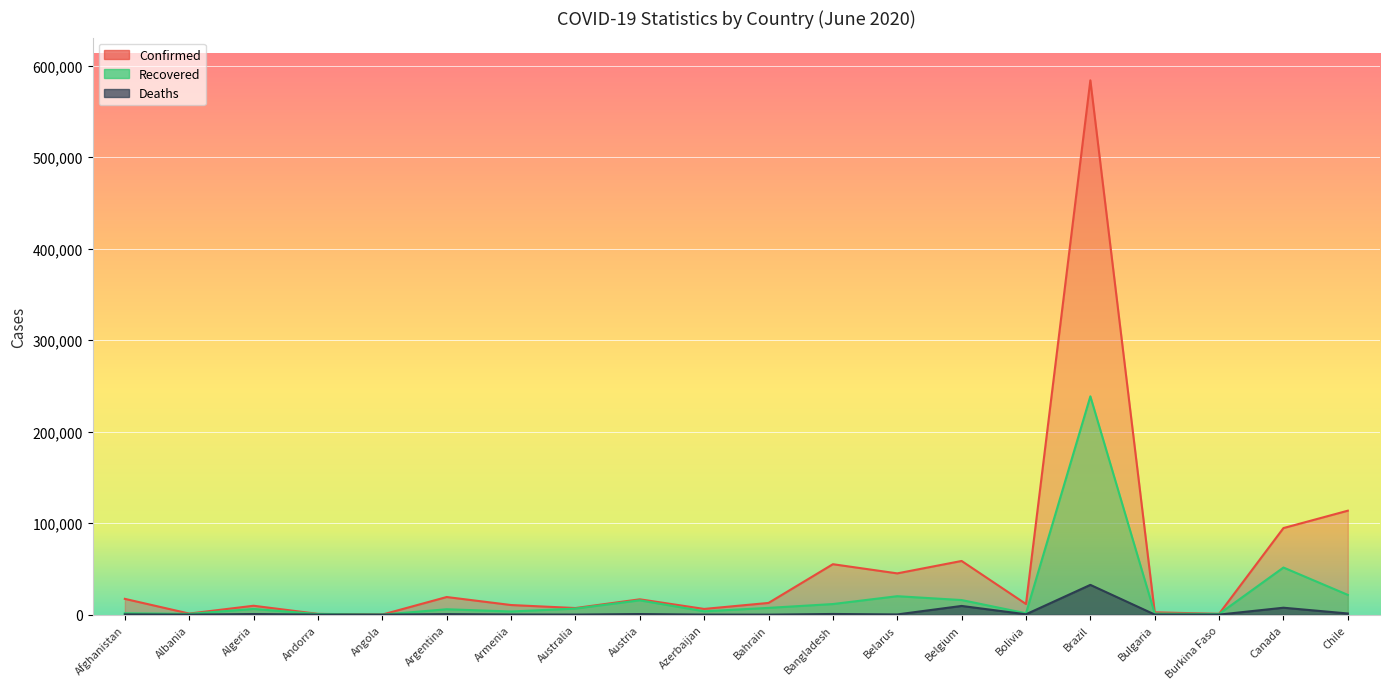

Which category has the highest value in the Deaths series?

Brazil